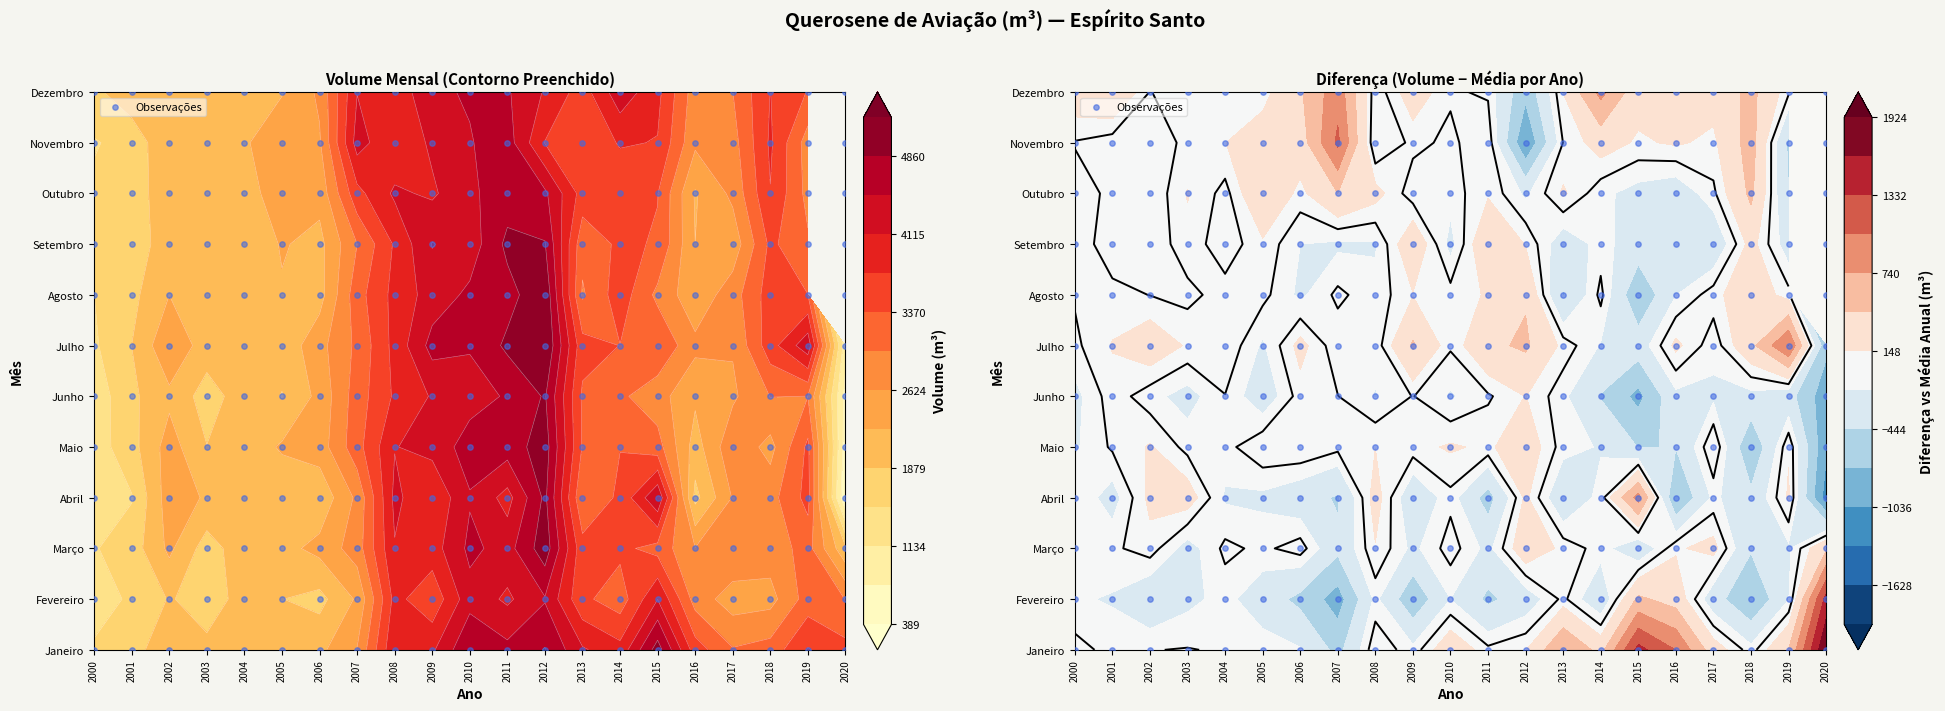

At which category does the chart reach its minimum across all series?

20